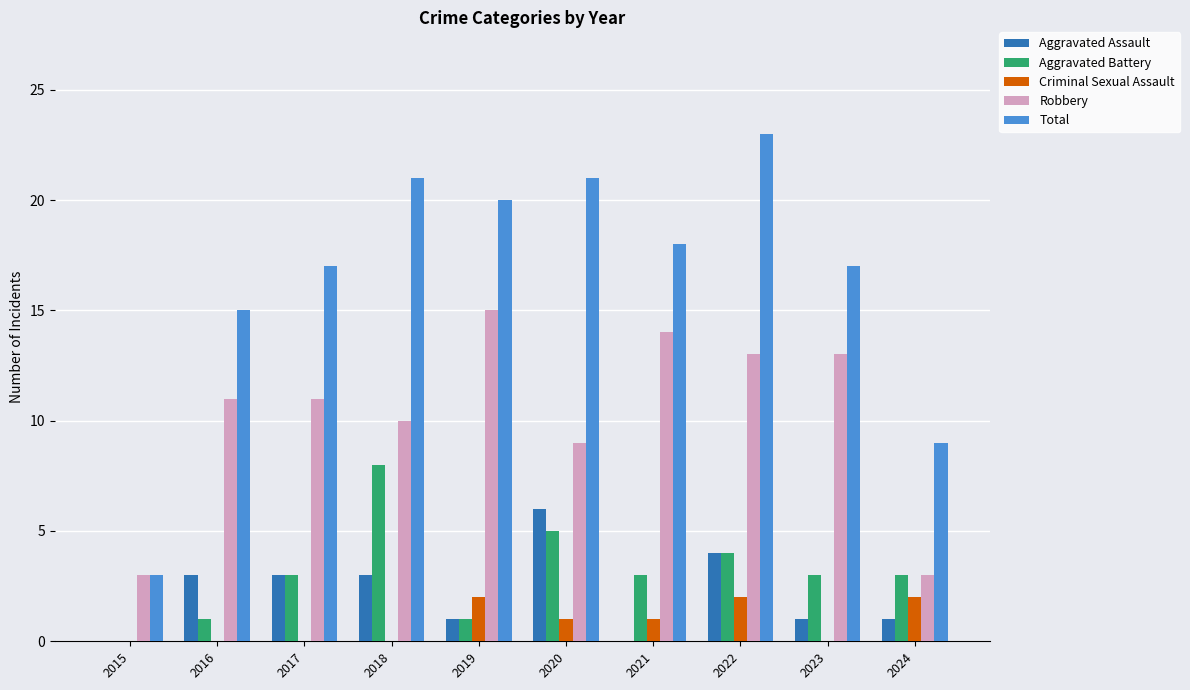

What is the sum of the Aggravated Assault values at 2024 and 2016?

4